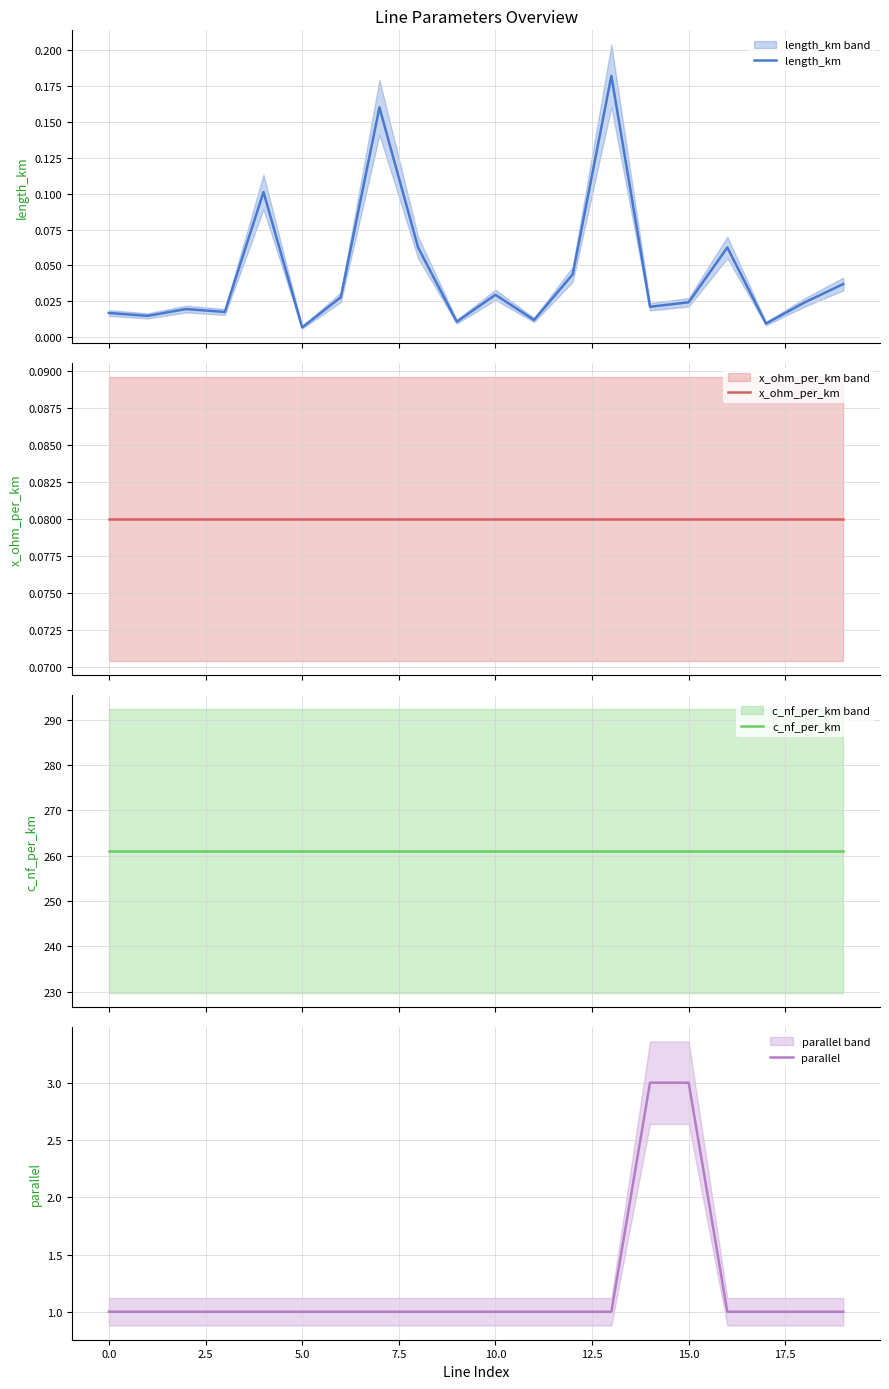

The parallel series shows 1 at 15.0. True or false?

False